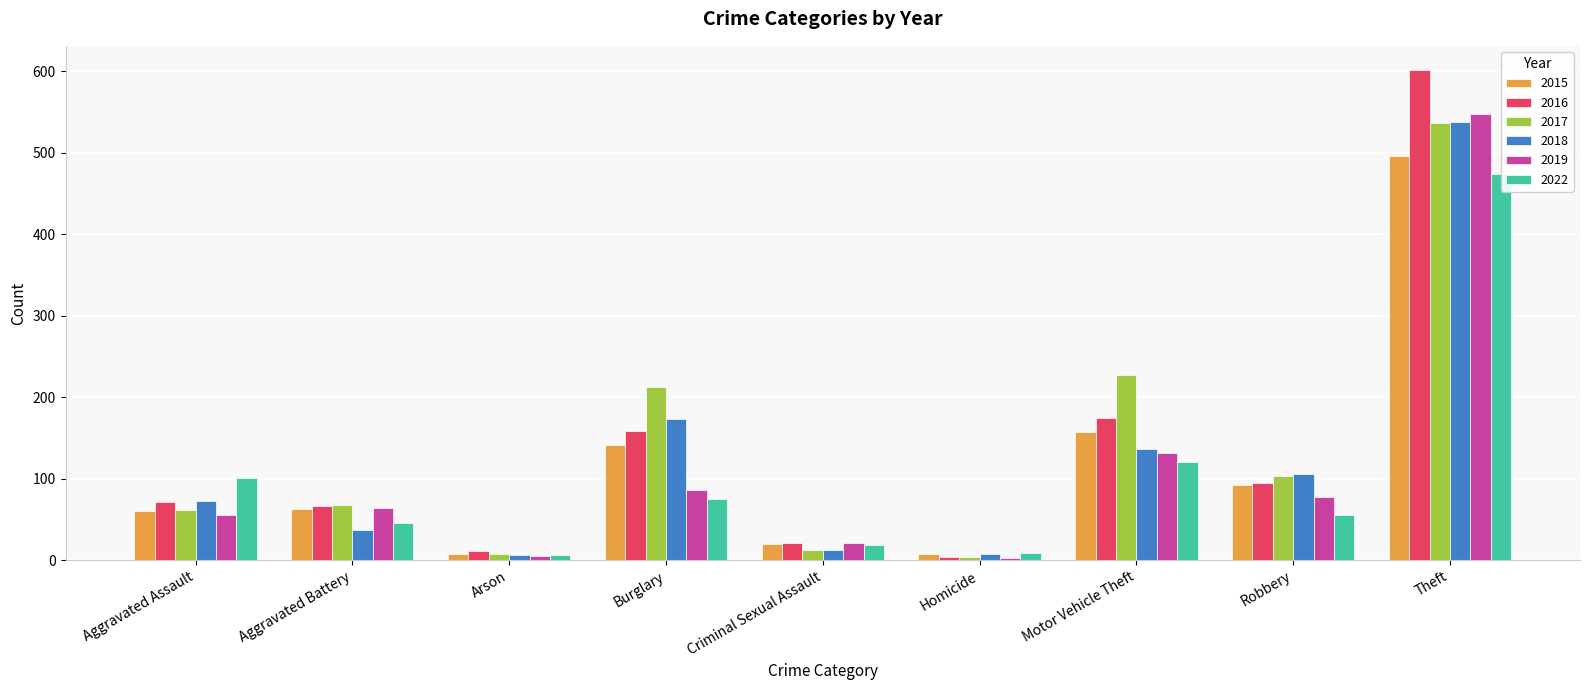

Are the bars grouped side by side (vs. stacked)?

Yes